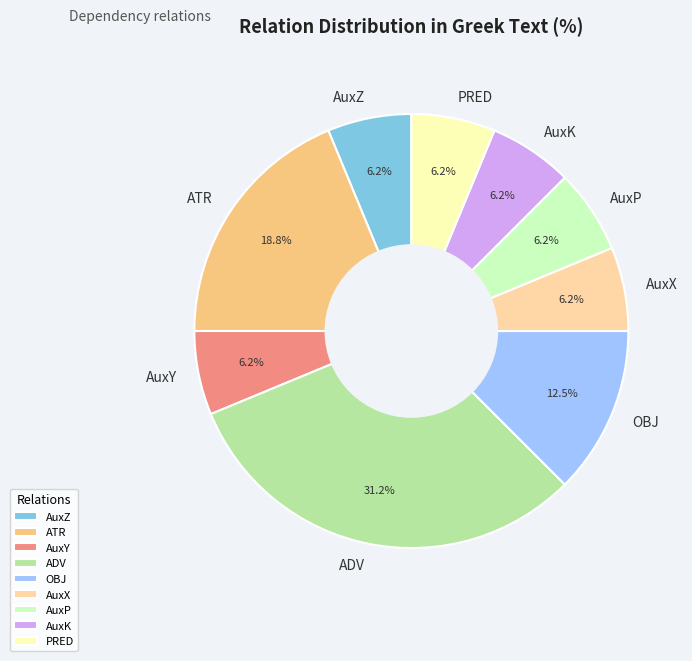

To the nearest percent, what percentage of the pie is AuxP?

6%